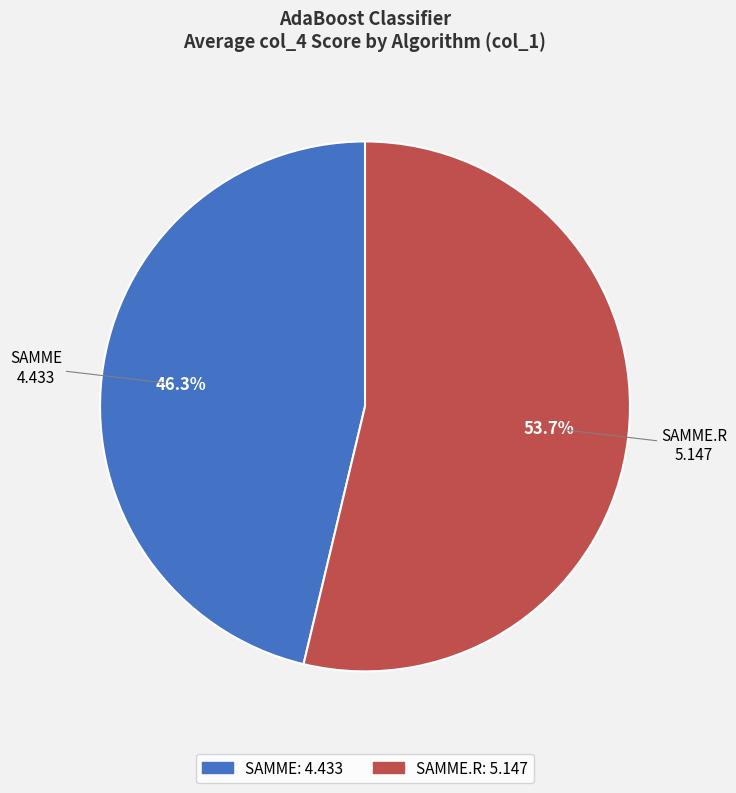

Is there any slice that represents more than half of the pie?

Yes